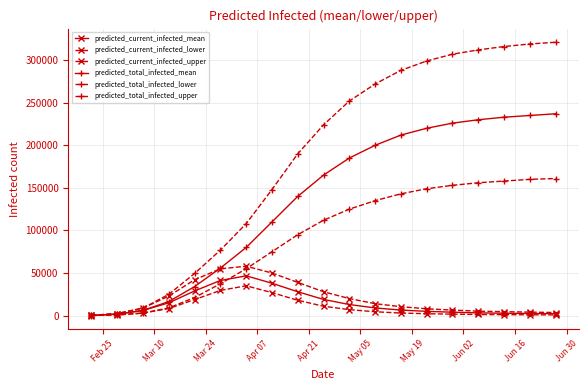

Is this an area chart (filled region under the line)?

No